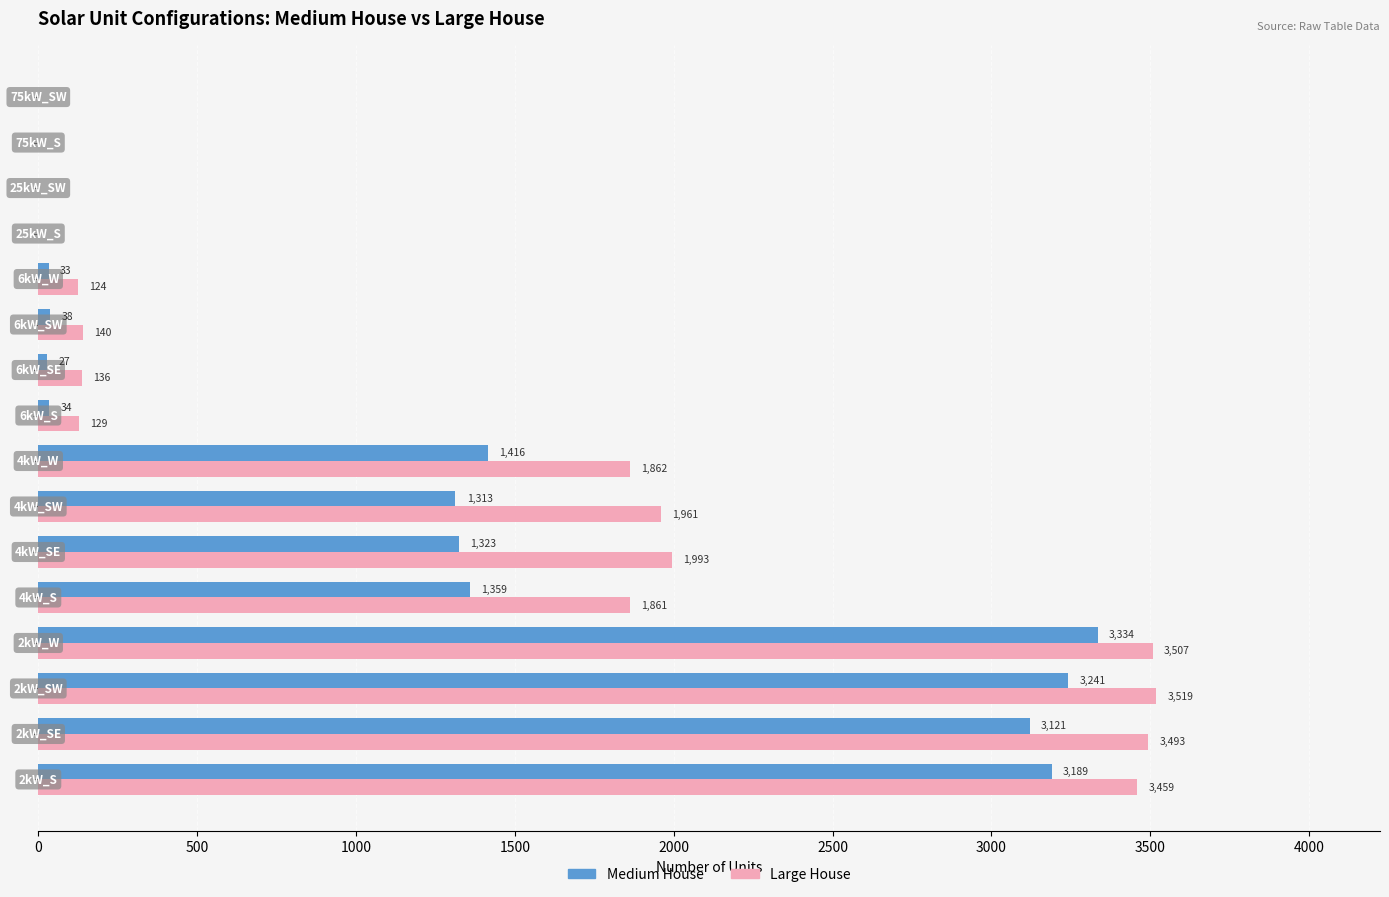

Which series has the largest total across all categories?

Large House